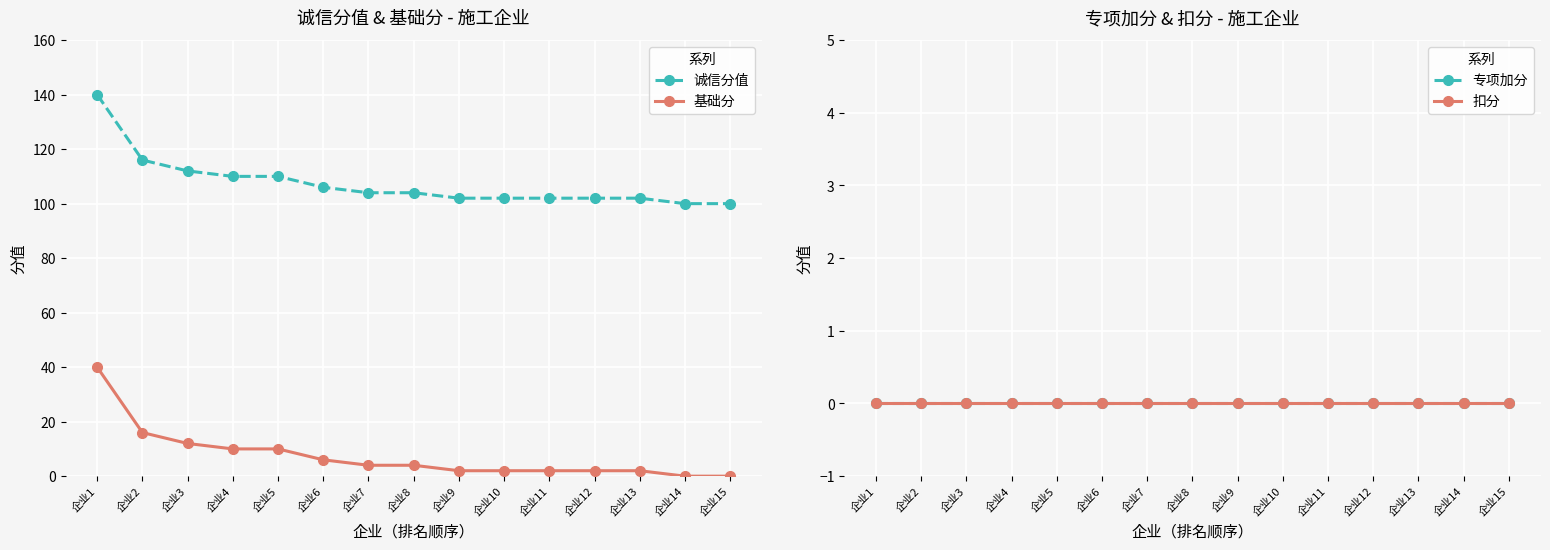

Which series has the widest spread of values?

诚信分值